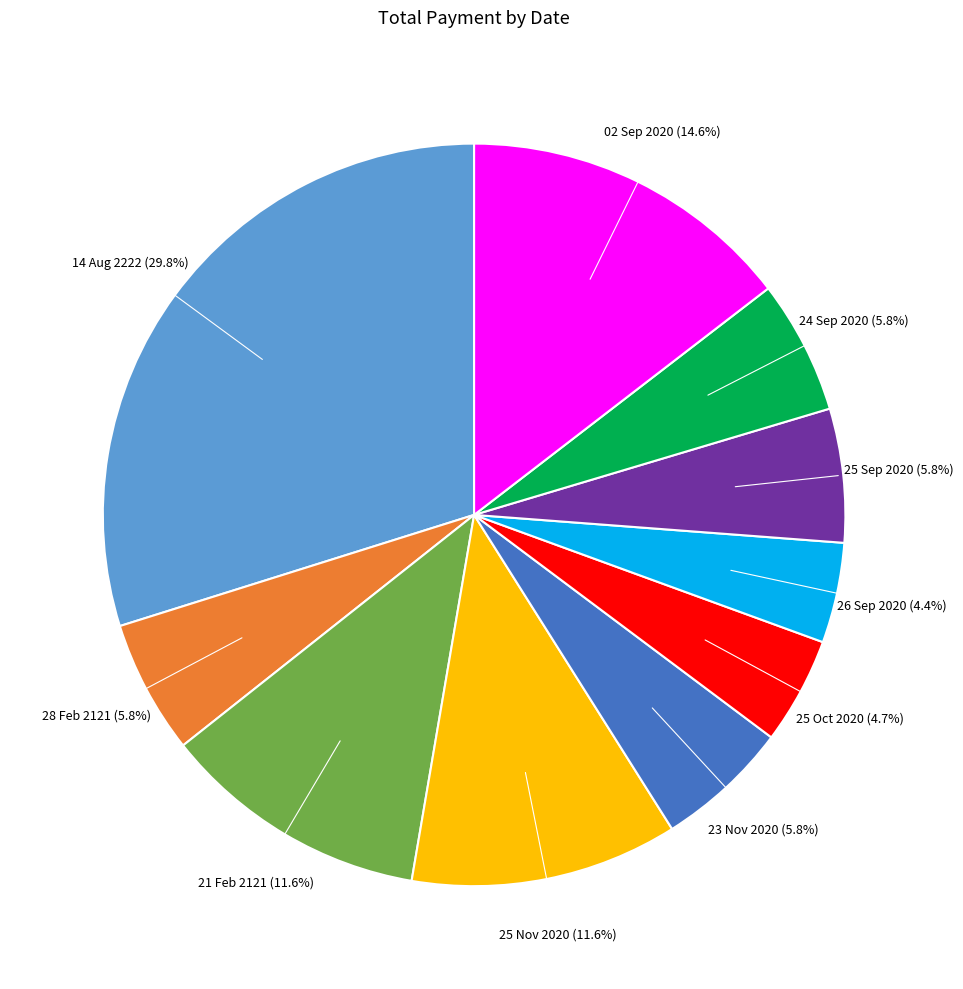

Which category has the biggest portion of the pie?

14 Aug 2222